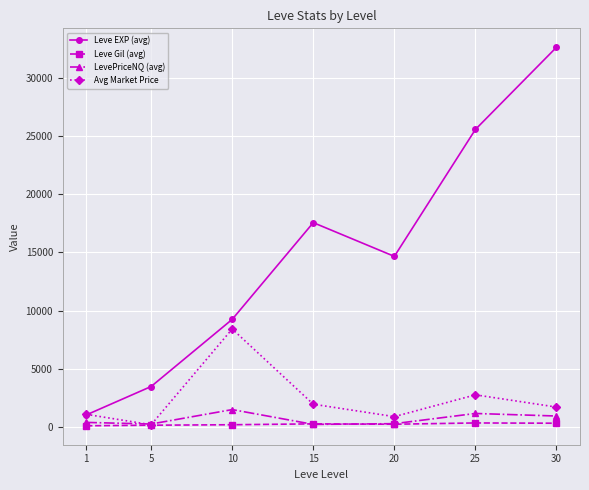

What is the minimum value shown in the chart?

113.3